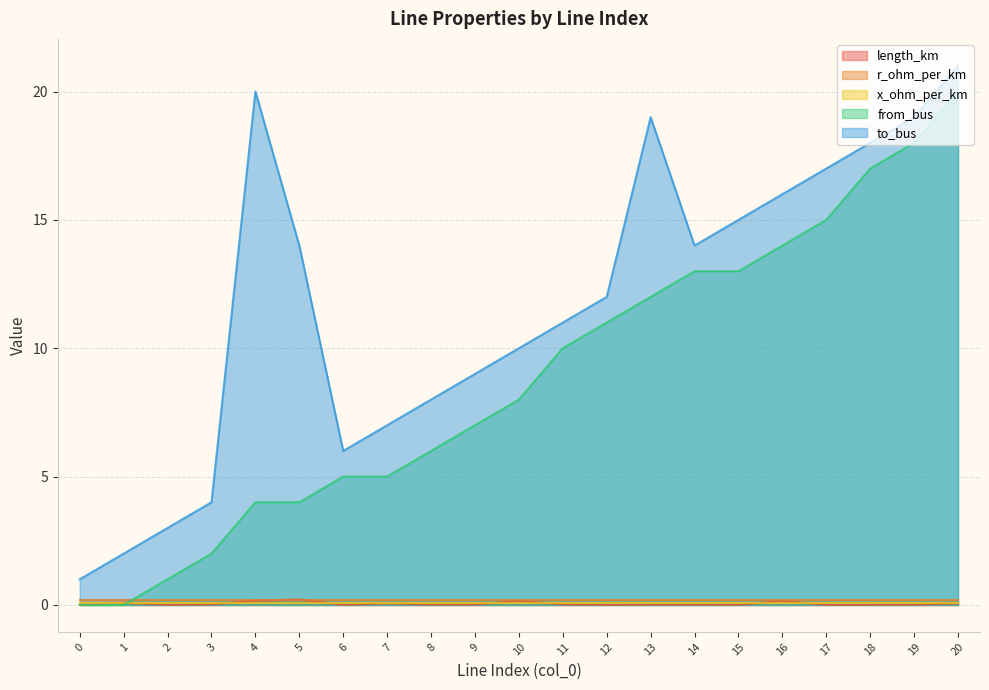

True or false: to_bus and from_bus intersect in this chart.

False